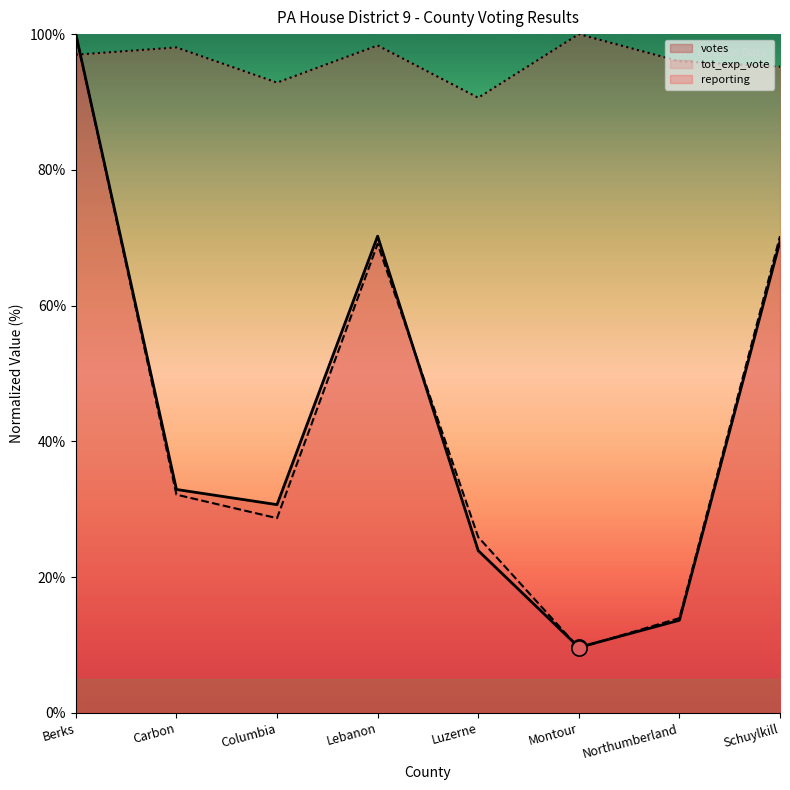

Which series reaches the minimum Y coordinate?

tot_exp_vote